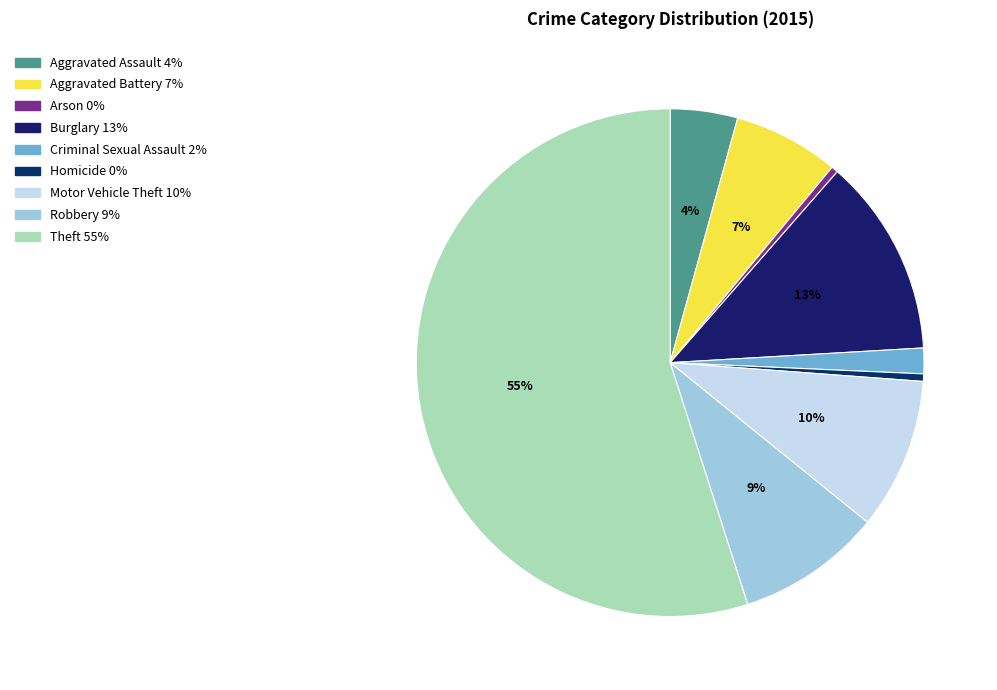

Which category has the biggest portion of the pie?

Theft